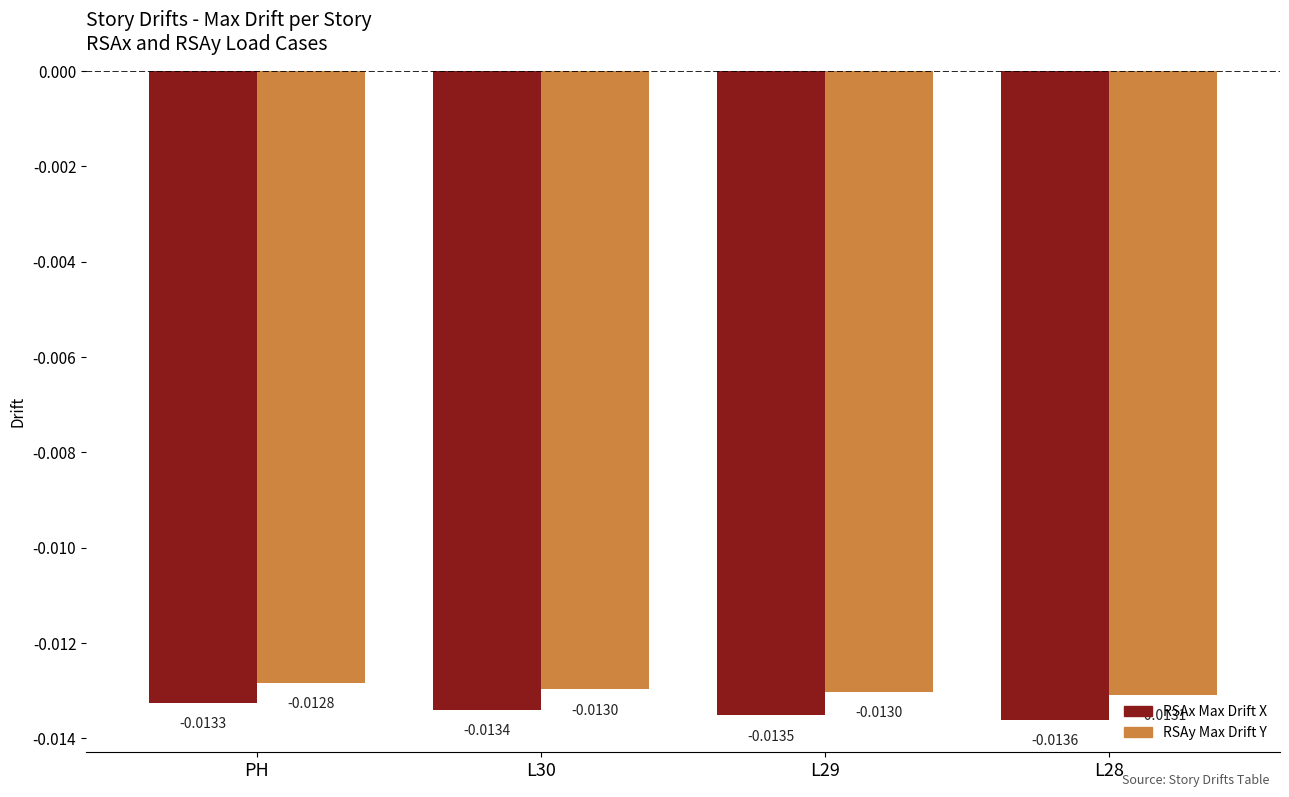

At PH, list the series in order from smallest to largest.

RSAx Max Drift X, RSAy Max Drift Y